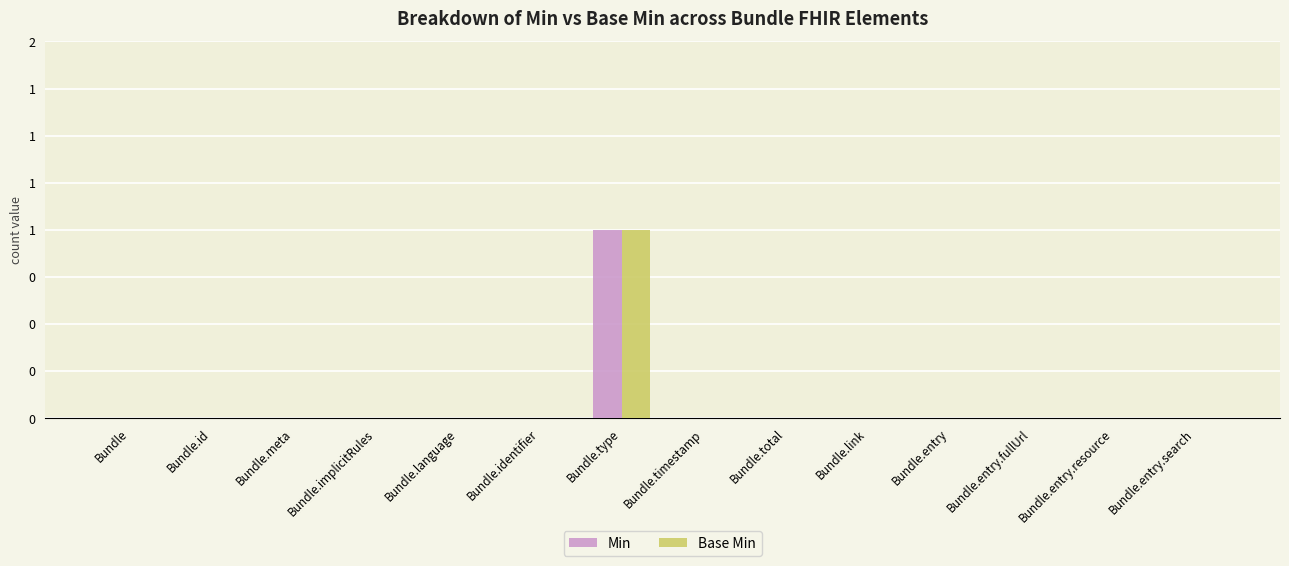

Between Bundle.implicitRules and Bundle.type, which series saw the biggest shift?

Min